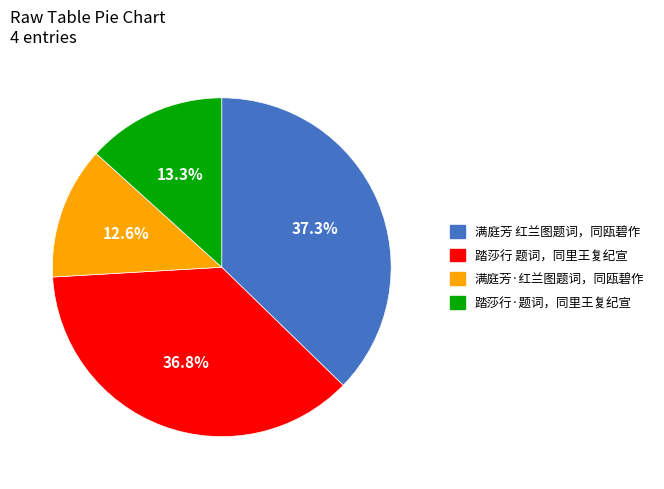

Is 满庭芳·红兰图题词，同瓯碧作 the majority of the pie?

No